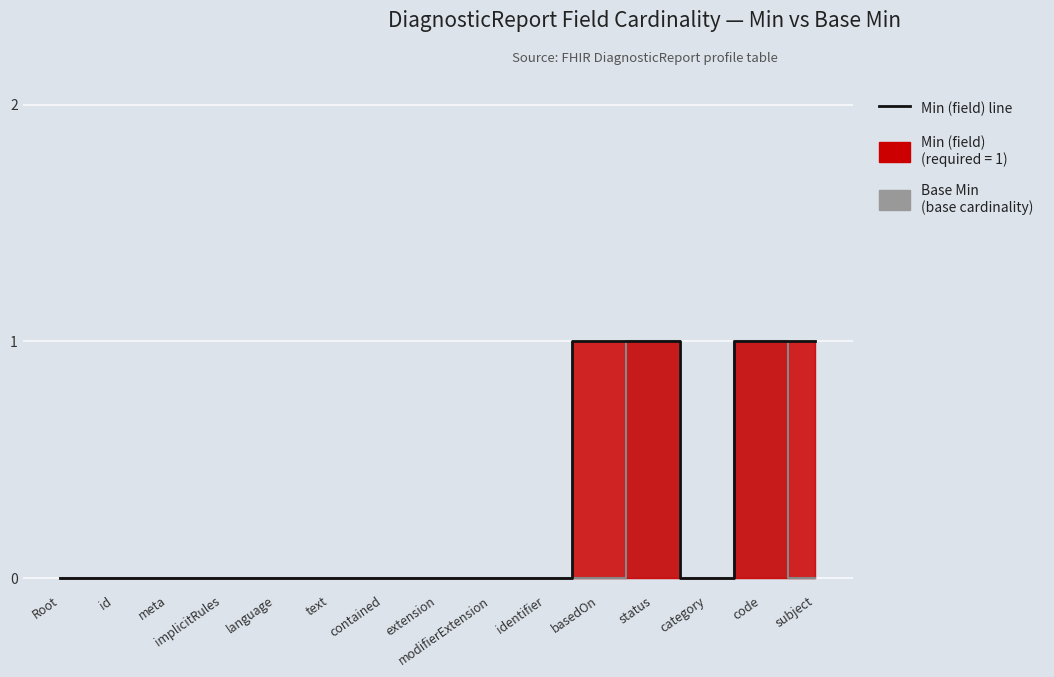

In Min (field), how many points are lower than both neighbors (excluding endpoints)?

1